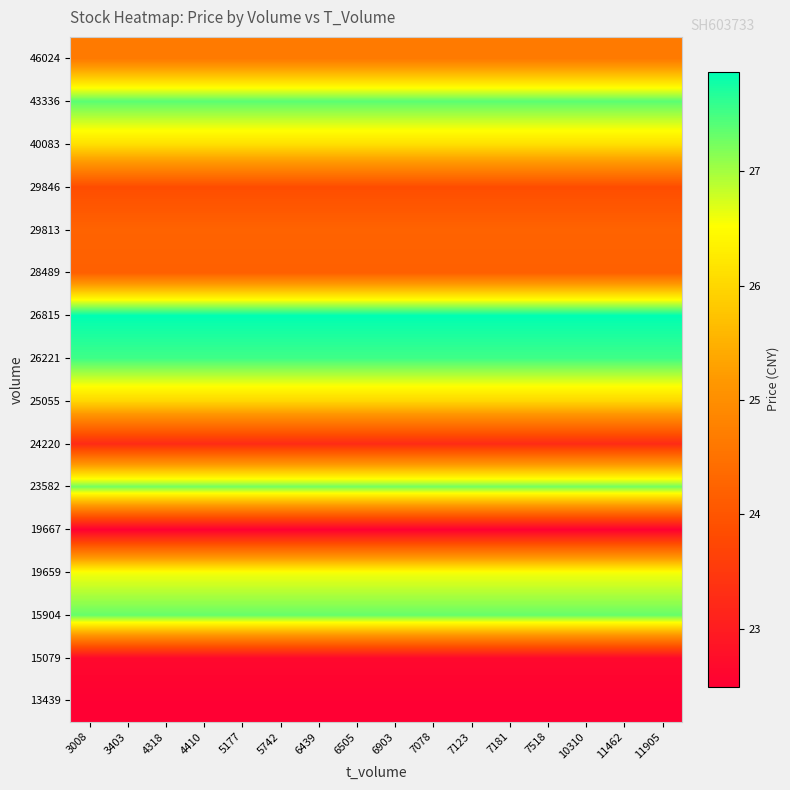

Reading left to right, extract all data points from this chart.

13439: 3008=22.5	3403=22.5	4318=22.5	4410=22.5	5177=22.5	5742=22.5	6439=22.5	6505=22.5	6903=22.5	7078=22.5	7123=22.5	7181=22.5	7518=22.5	10310=22.5	11462=22.5	11905=22.5
15079: 3008=22.6	3403=22.6	4318=22.6	4410=22.6	5177=22.6	5742=22.6	6439=22.6	6505=22.6	6903=22.6	7078=22.6	7123=22.6	7181=22.6	7518=22.6	10310=22.6	11462=22.6	11905=22.6
15904: 3008=27.3	3403=27.3	4318=27.3	4410=27.3	5177=27.3	5742=27.3	6439=27.3	6505=27.3	6903=27.3	7078=27.3	7123=27.3	7181=27.3	7518=27.3	10310=27.3	11462=27.3	11905=27.3
19659: 3008=26.6	3403=26.6	4318=26.6	4410=26.6	5177=26.6	5742=26.6	6439=26.6	6505=26.6	6903=26.6	7078=26.6	7123=26.6	7181=26.6	7518=26.6	10310=26.6	11462=26.6	11905=26.6
19667: 3008=22.5	3403=22.5	4318=22.5	4410=22.5	5177=22.5	5742=22.5	6439=22.5	6505=22.5	6903=22.5	7078=22.5	7123=22.5	7181=22.5	7518=22.5	10310=22.5	11462=22.5	11905=22.5
23582: 3008=27.2	3403=27.2	4318=27.2	4410=27.2	5177=27.2	5742=27.2	6439=27.2	6505=27.2	6903=27.2	7078=27.2	7123=27.2	7181=27.2	7518=27.2	10310=27.2	11462=27.2	11905=27.2
24220: 3008=23.3	3403=23.3	4318=23.3	4410=23.3	5177=23.3	5742=23.3	6439=23.3	6505=23.3	6903=23.3	7078=23.3	7123=23.3	7181=23.3	7518=23.3	10310=23.3	11462=23.3	11905=23.3
25055: 3008=26.0	3403=26.0	4318=26.0	4410=26.0	5177=26.0	5742=26.0	6439=26.0	6505=26.0	6903=26.0	7078=26.0	7123=26.0	7181=26.0	7518=26.0	10310=26.0	11462=26.0	11905=26.0
26221: 3008=27.5	3403=27.5	4318=27.5	4410=27.5	5177=27.5	5742=27.5	6439=27.5	6505=27.5	6903=27.5	7078=27.5	7123=27.5	7181=27.5	7518=27.5	10310=27.5	11462=27.5	11905=27.5
26815: 3008=27.9	3403=27.9	4318=27.9	4410=27.9	5177=27.9	5742=27.9	6439=27.9	6505=27.9	6903=27.9	7078=27.9	7123=27.9	7181=27.9	7518=27.9	10310=27.9	11462=27.9	11905=27.9
28489: 3008=24.2	3403=24.2	4318=24.2	4410=24.2	5177=24.2	5742=24.2	6439=24.2	6505=24.2	6903=24.2	7078=24.2	7123=24.2	7181=24.2	7518=24.2	10310=24.2	11462=24.2	11905=24.2
29813: 3008=24.2	3403=24.2	4318=24.2	4410=24.2	5177=24.2	5742=24.2	6439=24.2	6505=24.2	6903=24.2	7078=24.2	7123=24.2	7181=24.2	7518=24.2	10310=24.2	11462=24.2	11905=24.2
29846: 3008=23.9	3403=23.9	4318=23.9	4410=23.9	5177=23.9	5742=23.9	6439=23.9	6505=23.9	6903=23.9	7078=23.9	7123=23.9	7181=23.9	7518=23.9	10310=23.9	11462=23.9	11905=23.9
40083: 3008=26.1	3403=26.1	4318=26.1	4410=26.1	5177=26.1	5742=26.1	6439=26.1	6505=26.1	6903=26.1	7078=26.1	7123=26.1	7181=26.1	7518=26.1	10310=26.1	11462=26.1	11905=26.1
43336: 3008=27.4	3403=27.4	4318=27.4	4410=27.4	5177=27.4	5742=27.4	6439=27.4	6505=27.4	6903=27.4	7078=27.4	7123=27.4	7181=27.4	7518=27.4	10310=27.4	11462=27.4	11905=27.4
46024: 3008=24.6	3403=24.6	4318=24.6	4410=24.6	5177=24.6	5742=24.6	6439=24.6	6505=24.6	6903=24.6	7078=24.6	7123=24.6	7181=24.6	7518=24.6	10310=24.6	11462=24.6	11905=24.6